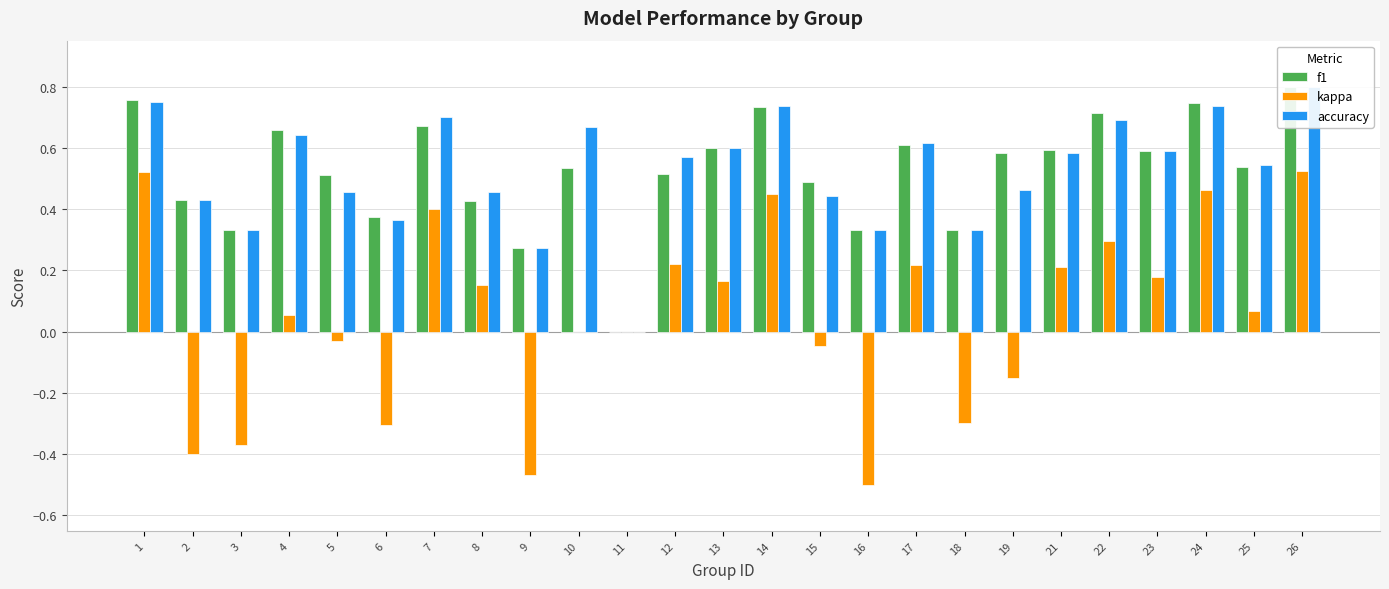

What is the difference between the maximum and minimum values in the accuracy series?

0.8